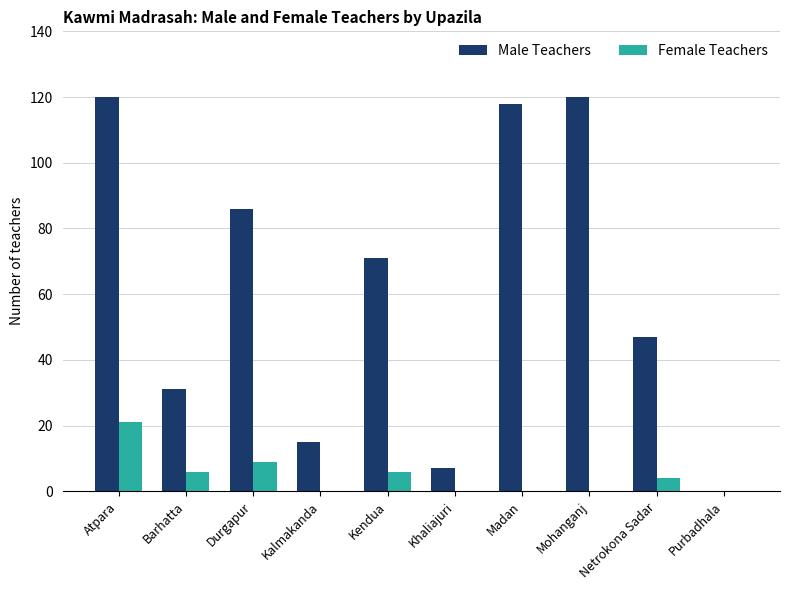

Where does the Male Teachers series first go above 71?

Atpara